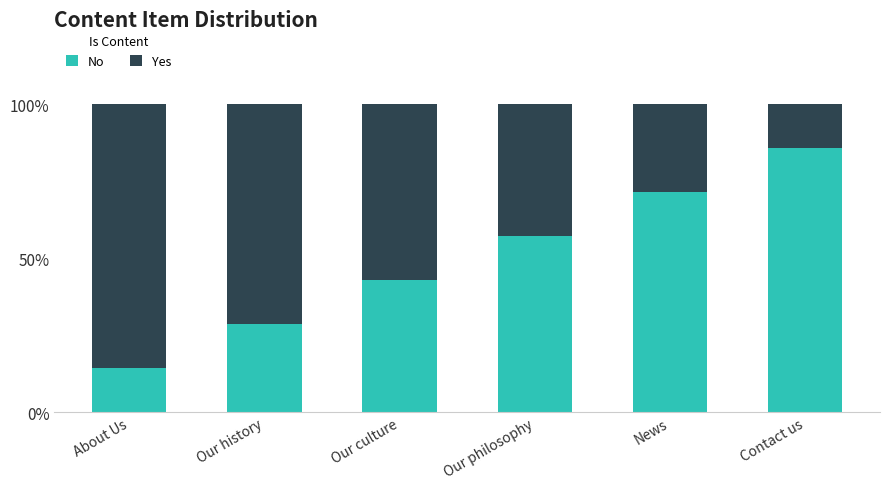

How many distinct data groups are displayed?

2